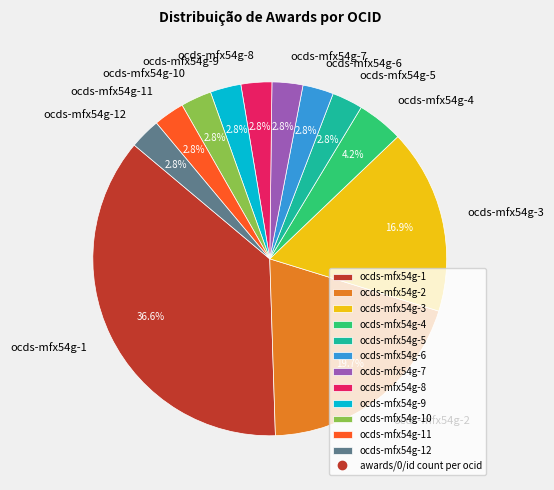

What is the ratio of the value at ocds-mfx54g-7 to the value at ocds-mfx54g-5?

1.0